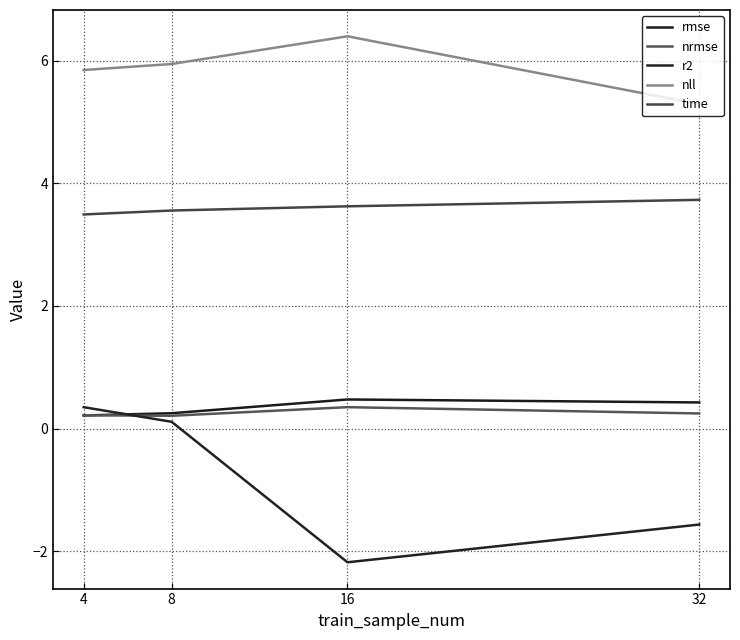

Which has a higher value, 16 or 32?

16